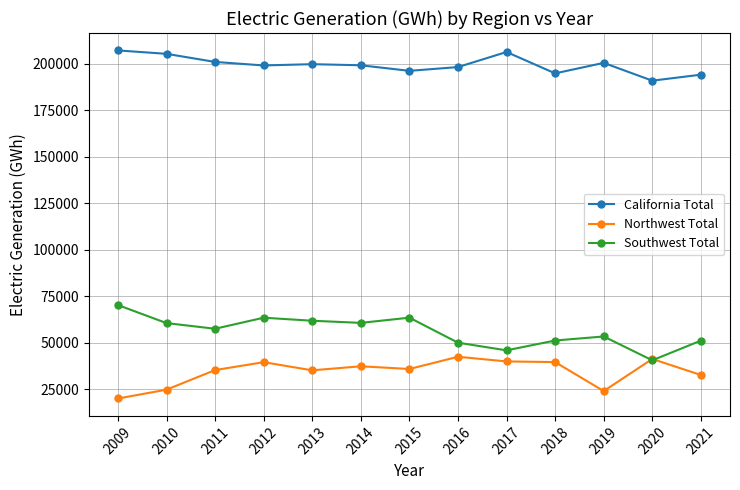

Between 2015 and 2020, which series saw the biggest shift?

Southwest Total